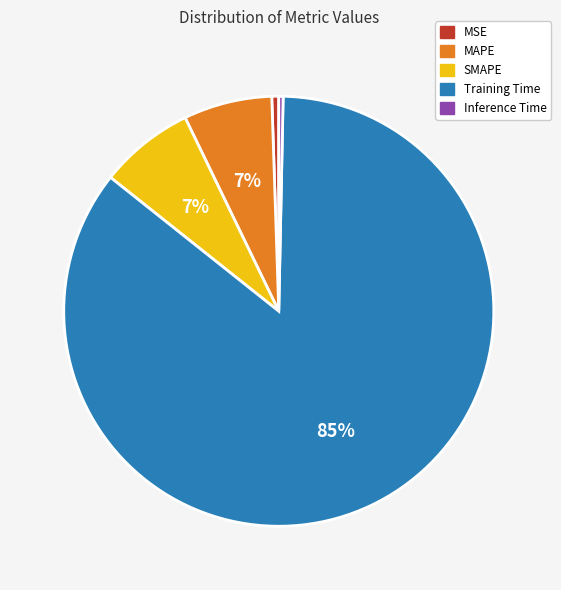

What is the largest slice in the pie chart?

Training Time